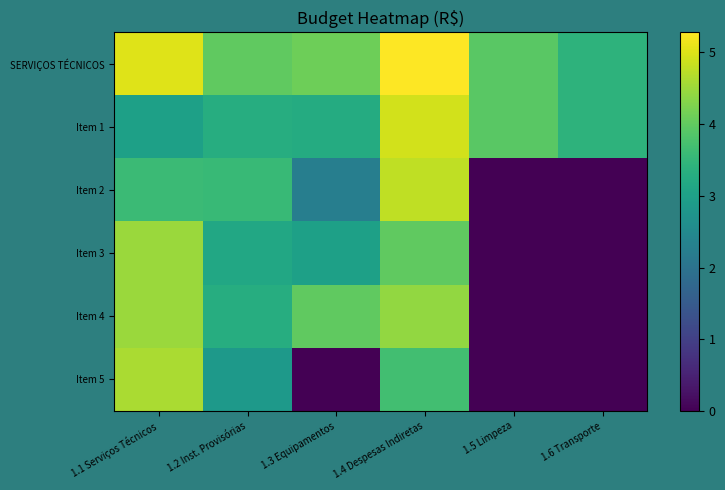

Reading left to right, extract all data points from this chart.

SERVIÇOS TÉCNICOS: 1.1 Serviços Técnicos=5.0	1.2 Inst. Provisórias=4.0	1.3 Equipamentos=4.1	1.4 Despesas Indiretas=5.3	1.5 Limpeza=3.9	1.6 Transporte=3.4
Item 1: 1.1 Serviços Técnicos=3.0	1.2 Inst. Provisórias=3.3	1.3 Equipamentos=3.2	1.4 Despesas Indiretas=4.9	1.5 Limpeza=3.9	1.6 Transporte=3.4
Item 2: 1.1 Serviços Técnicos=3.6	1.2 Inst. Provisórias=3.6	1.3 Equipamentos=2.2	1.4 Despesas Indiretas=4.8	1.5 Limpeza=0.0	1.6 Transporte=0.0
Item 3: 1.1 Serviços Técnicos=4.5	1.2 Inst. Provisórias=3.2	1.3 Equipamentos=3.0	1.4 Despesas Indiretas=4.0	1.5 Limpeza=0.0	1.6 Transporte=0.0
Item 4: 1.1 Serviços Técnicos=4.5	1.2 Inst. Provisórias=3.3	1.3 Equipamentos=4.0	1.4 Despesas Indiretas=4.4	1.5 Limpeza=0.0	1.6 Transporte=0.0
Item 5: 1.1 Serviços Técnicos=4.6	1.2 Inst. Provisórias=2.9	1.3 Equipamentos=0.0	1.4 Despesas Indiretas=3.7	1.5 Limpeza=0.0	1.6 Transporte=0.0